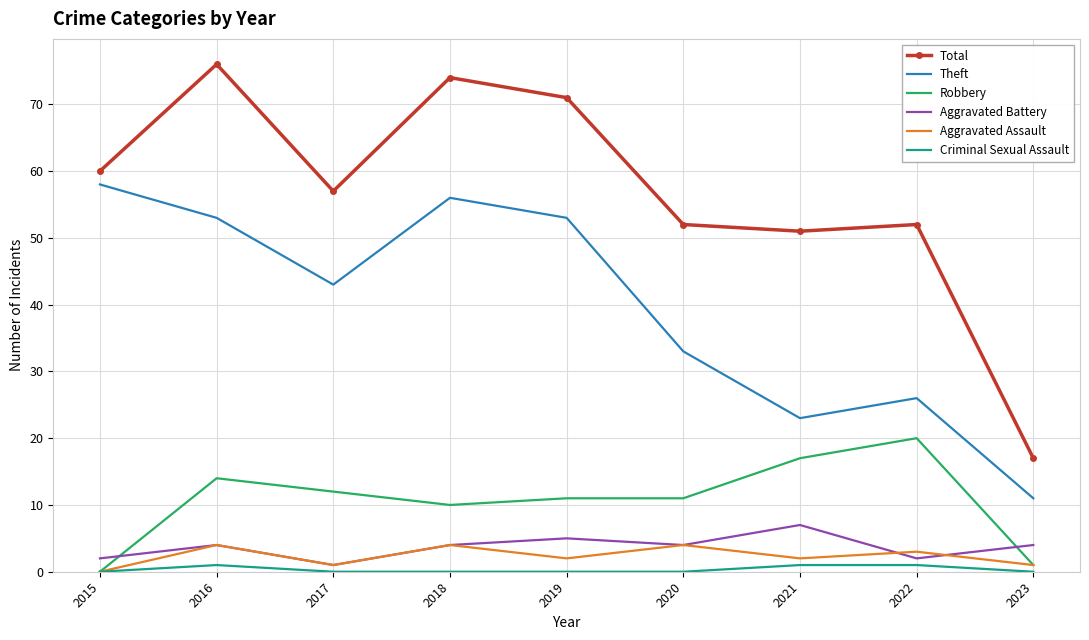

What is the maximum value shown in the chart?

76